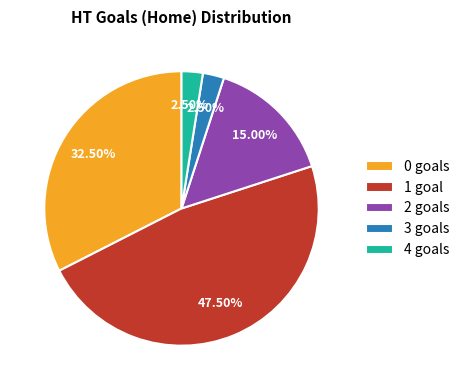

Approximately how many times larger is the value at 2 goals compared to 4 goals?

6.0